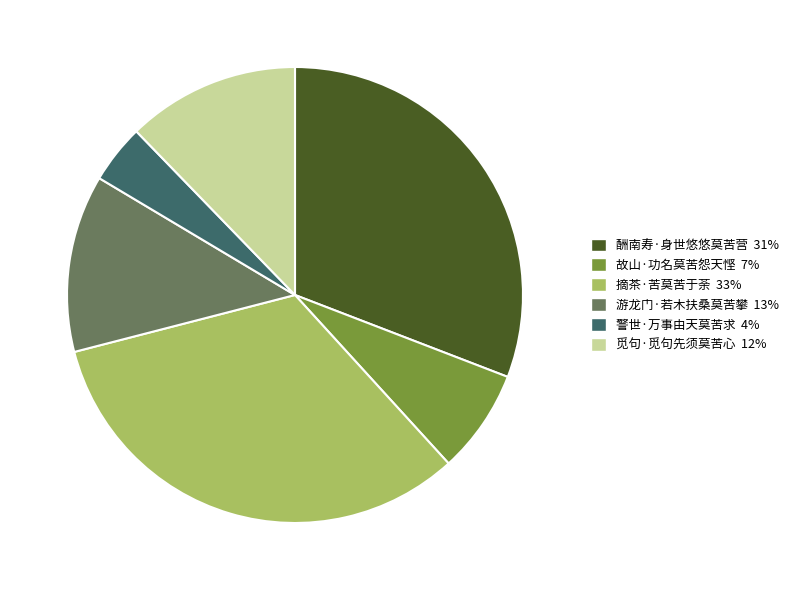

Which slice is the smallest?

警世·万事由天莫苦求